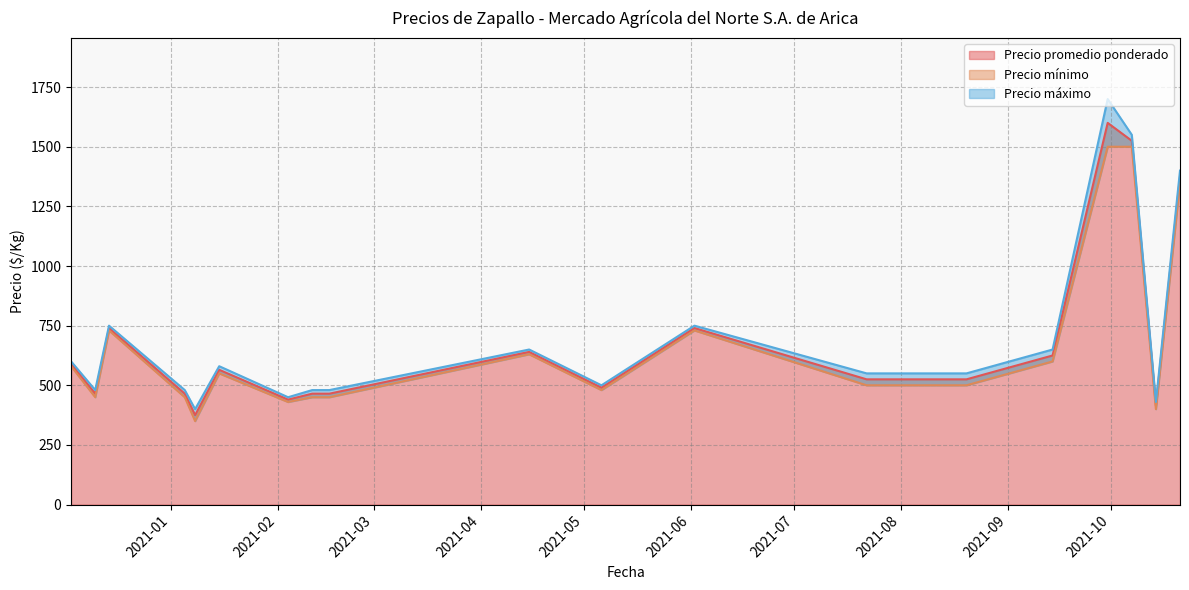

What is the sum of the Precio mínimo values at 2021-05-06 and 2020-12-14?

1210